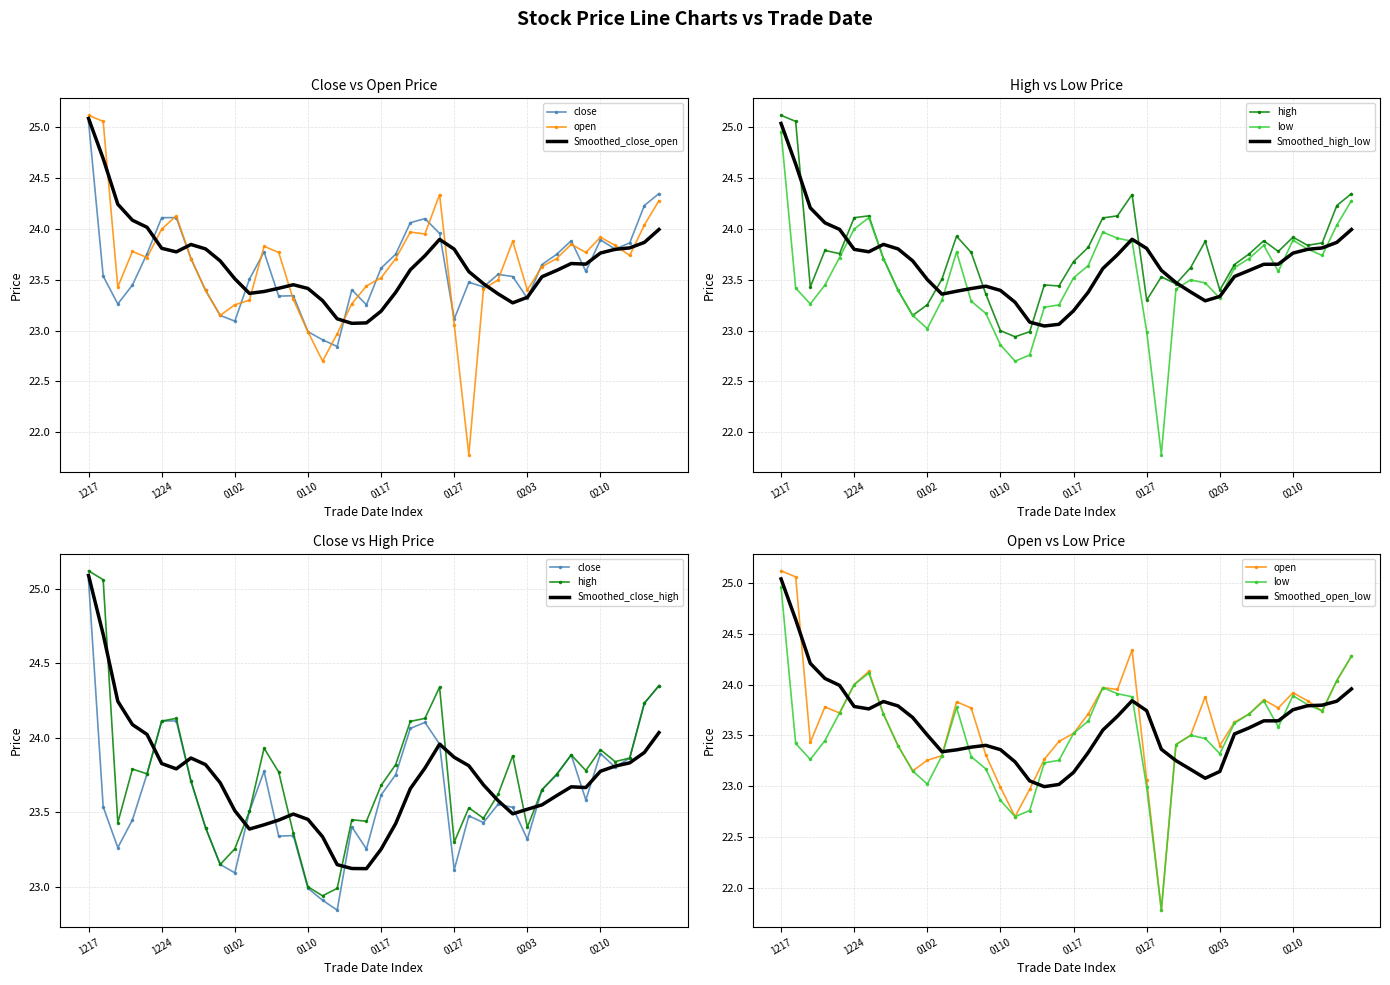

At 20250115, list the series in order from largest to smallest.

high, close, open, low